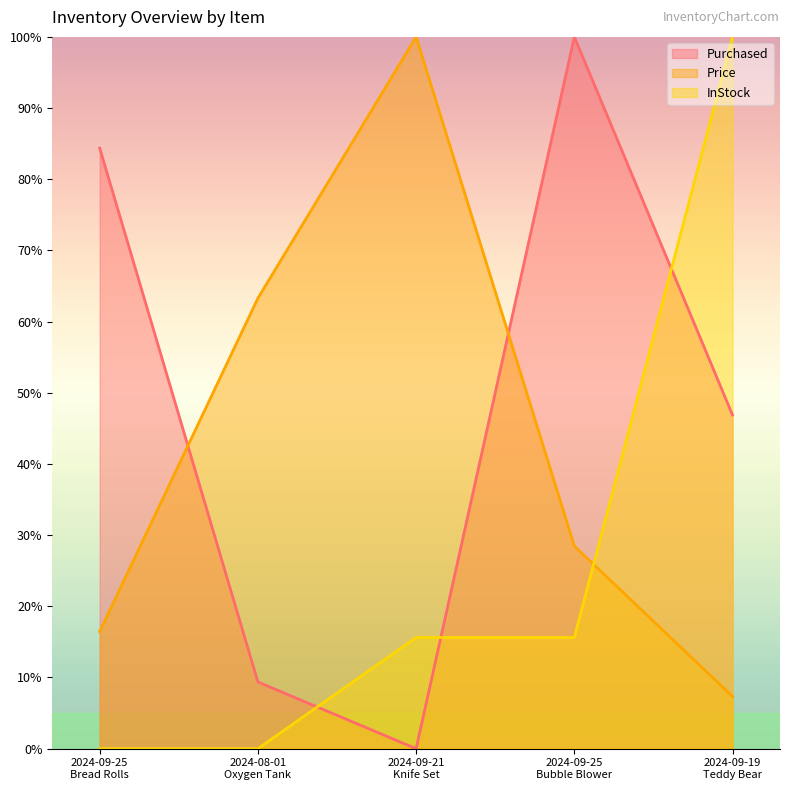

Where is Purchased nearest to the value 50?

2024-09-19
Teddy Bear